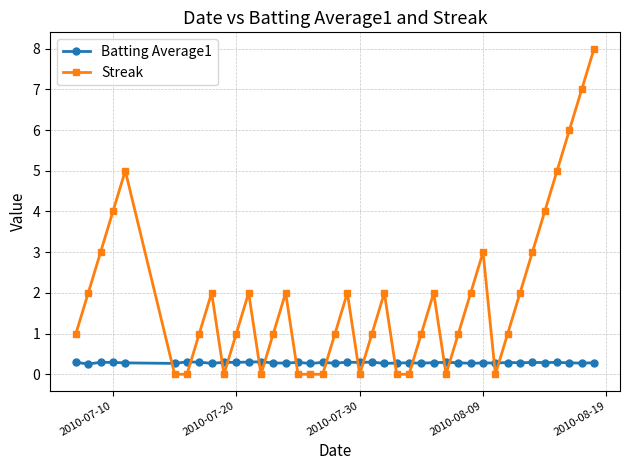

True or false: Streak has more than 1 interior local peaks.

True